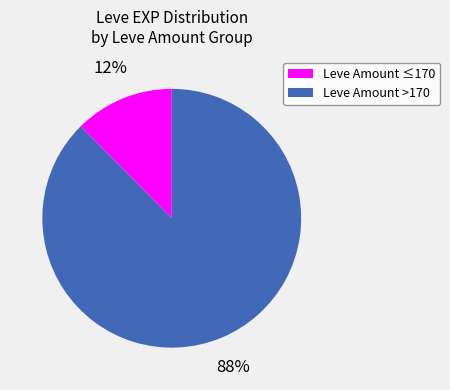

Is it true that Leve Amount >170 is 88% of the pie?

True